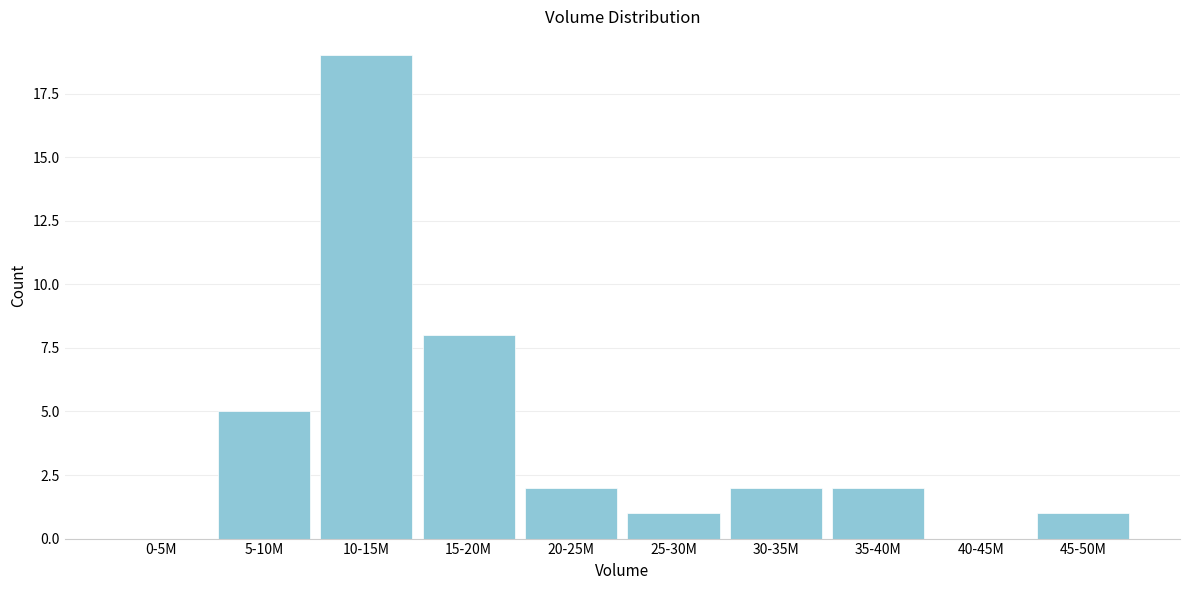

Reading left to right, what are all the values shown in this chart?

0-5M=0	5-10M=5	10-15M=19	15-20M=8	20-25M=2	25-30M=1	30-35M=2	35-40M=2	40-45M=0	45-50M=1